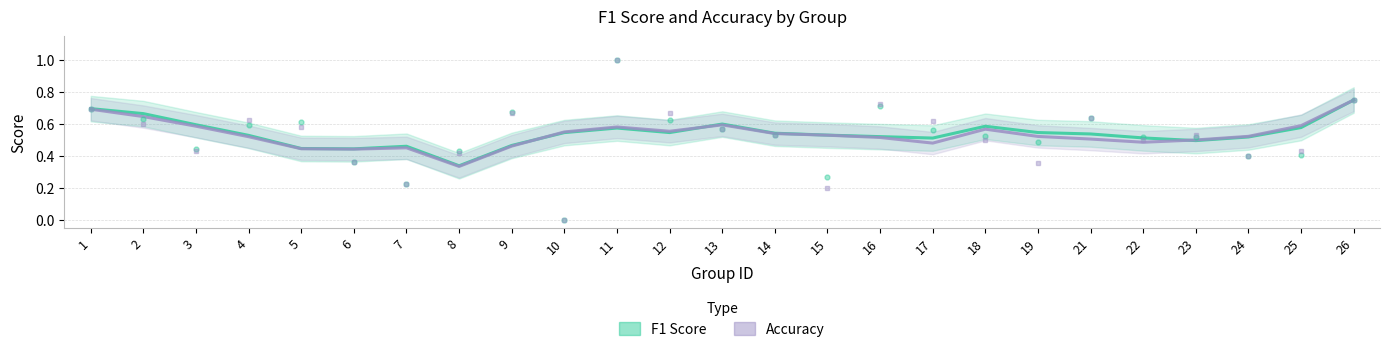

True or false: Accuracy has a value of 0.2 at 11.

False